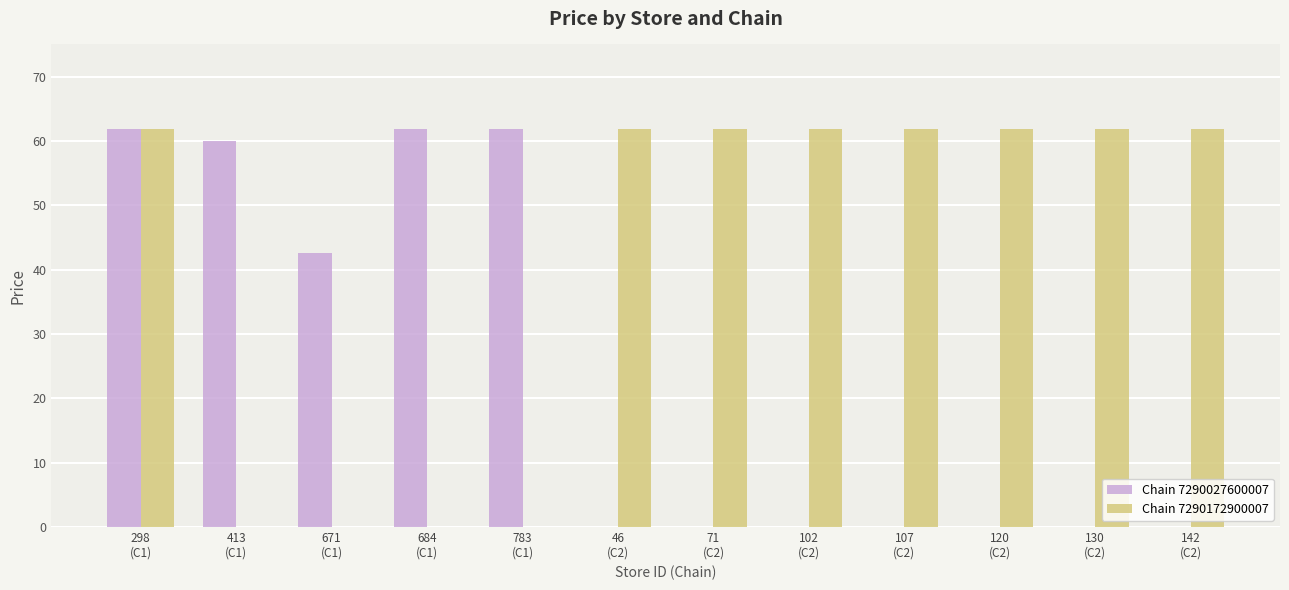

What is the average value of the Chain 7290172900007 series?

41.3